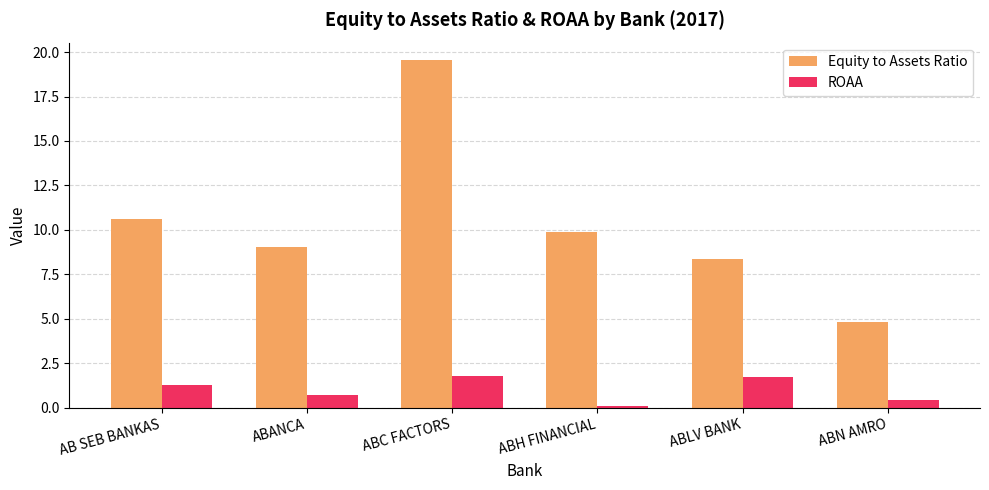

What is the difference between the maximum and second lowest values in the ROAA series?

1.3